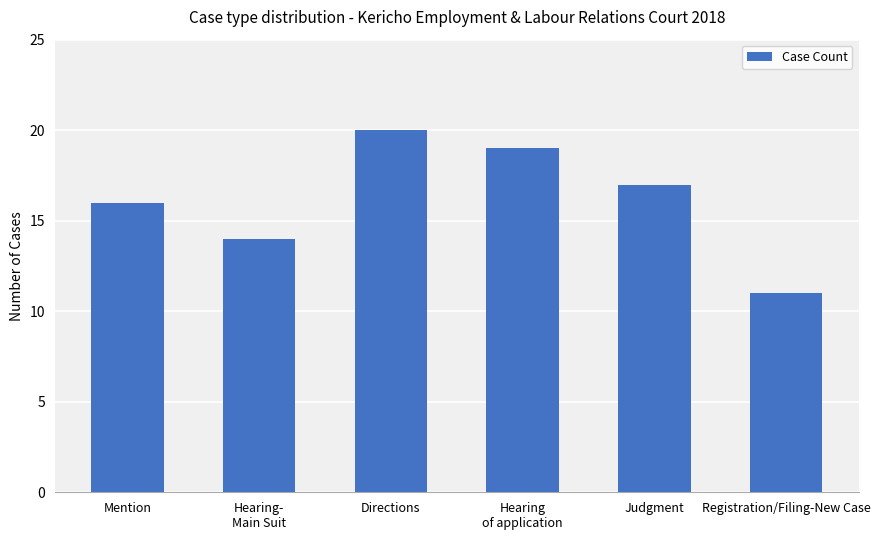

How many values are below 17?

3